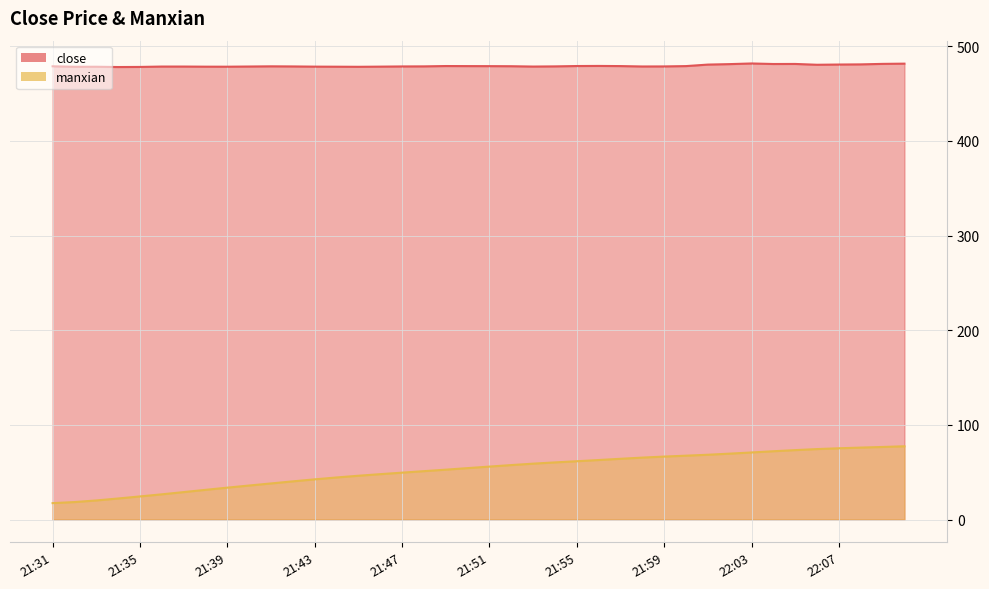

How many interior local valleys does the close series have?

8